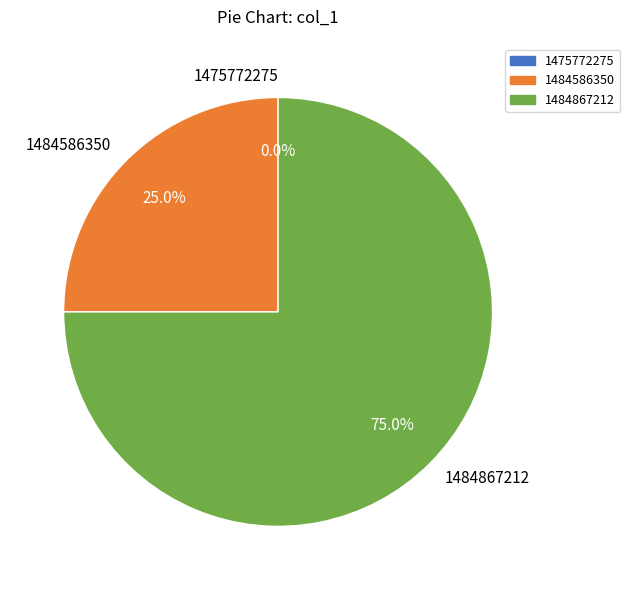

Which slice is the smallest?

1475772275